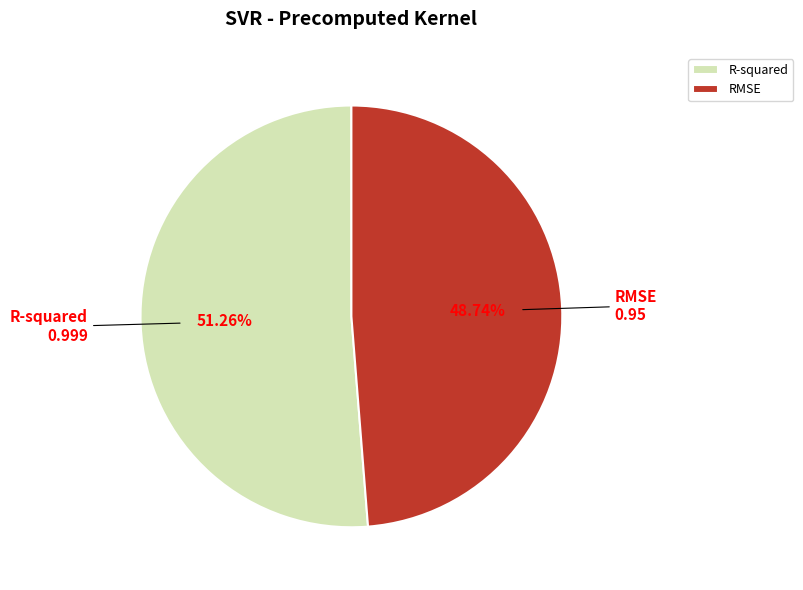

To the nearest percent, what portion does R-squared represent?

51%